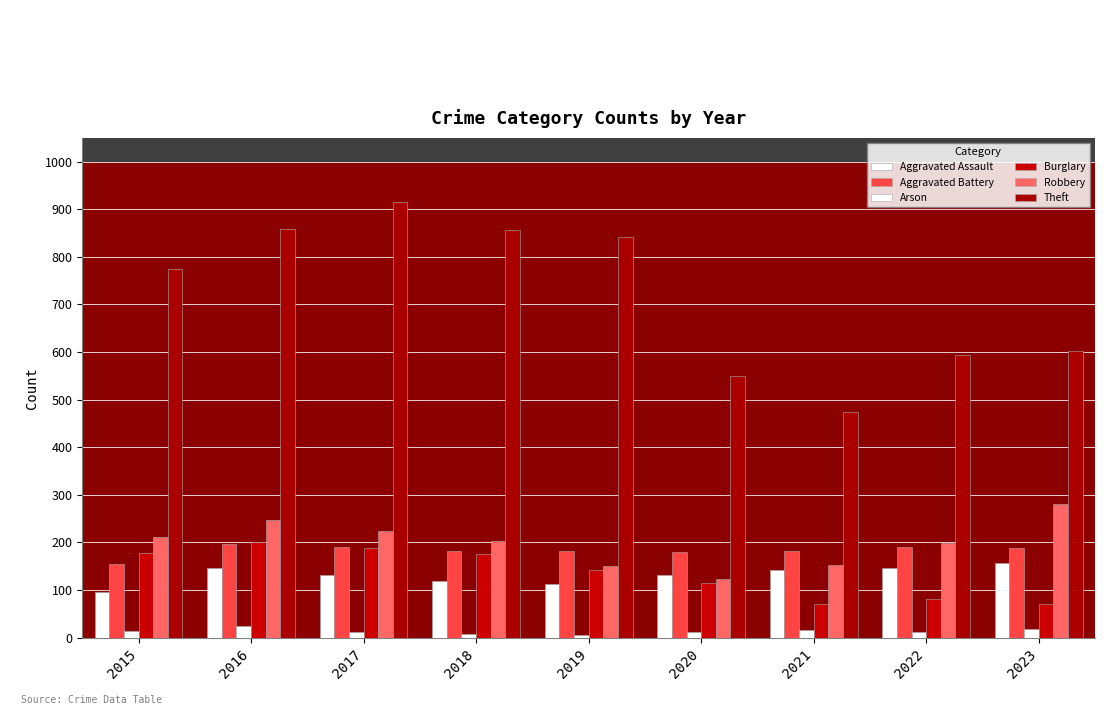

What is the value of the Theft bar at the 7th from the left?

474